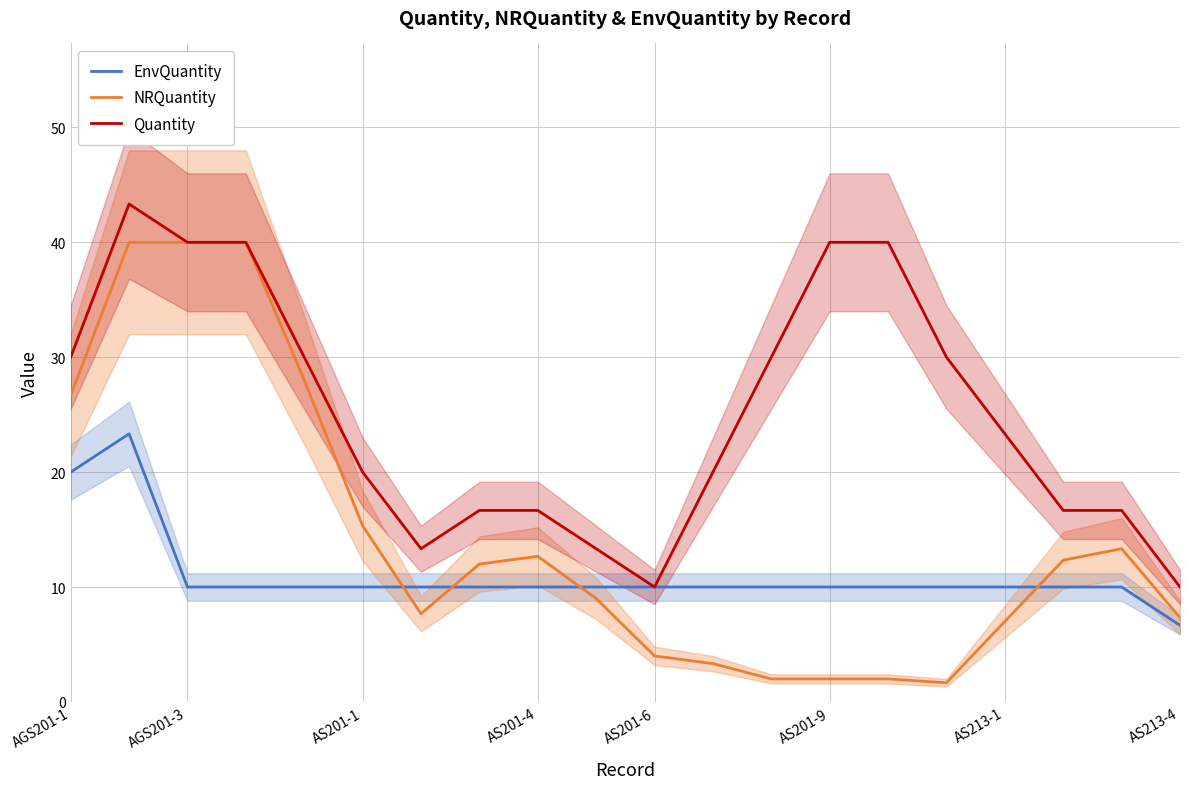

How many lines are shown in the chart?

3